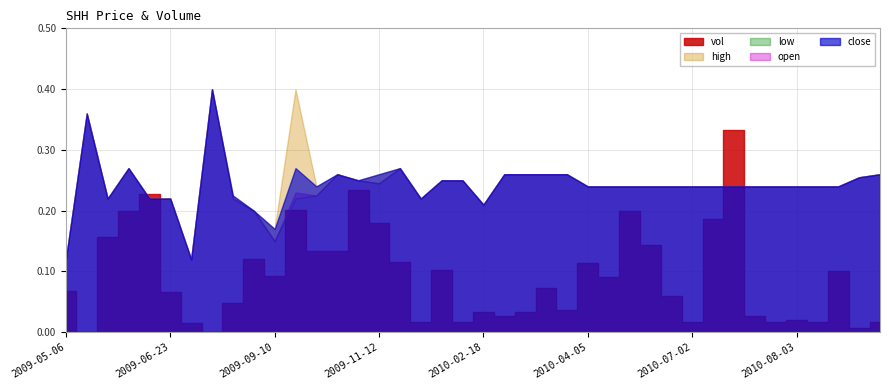

Rank the series at 2009-07-03 from highest to lowest value.

vol, close, high, low, open